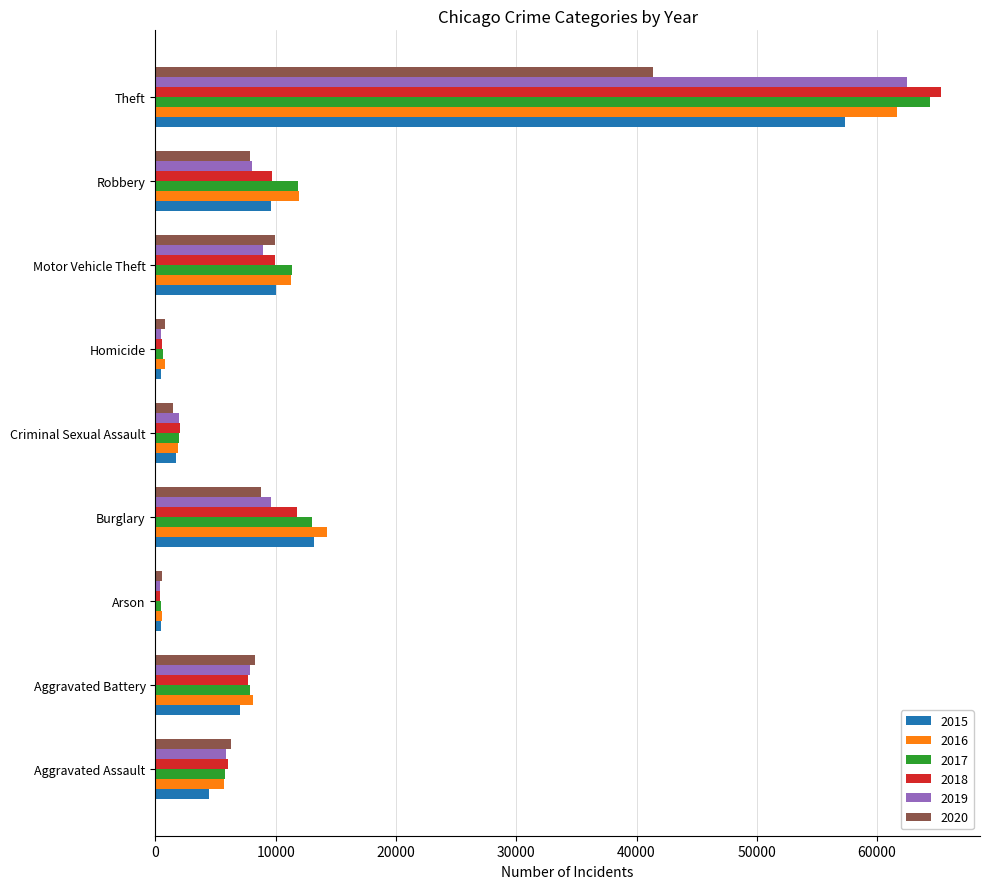

Between Aggravated Assault and Criminal Sexual Assault, which series saw the biggest shift?

2020